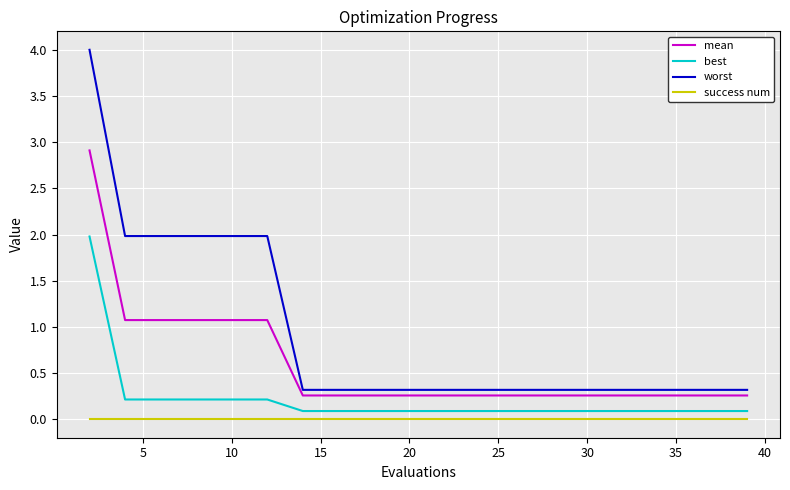

Which series has the largest range (max minus min)?

worst